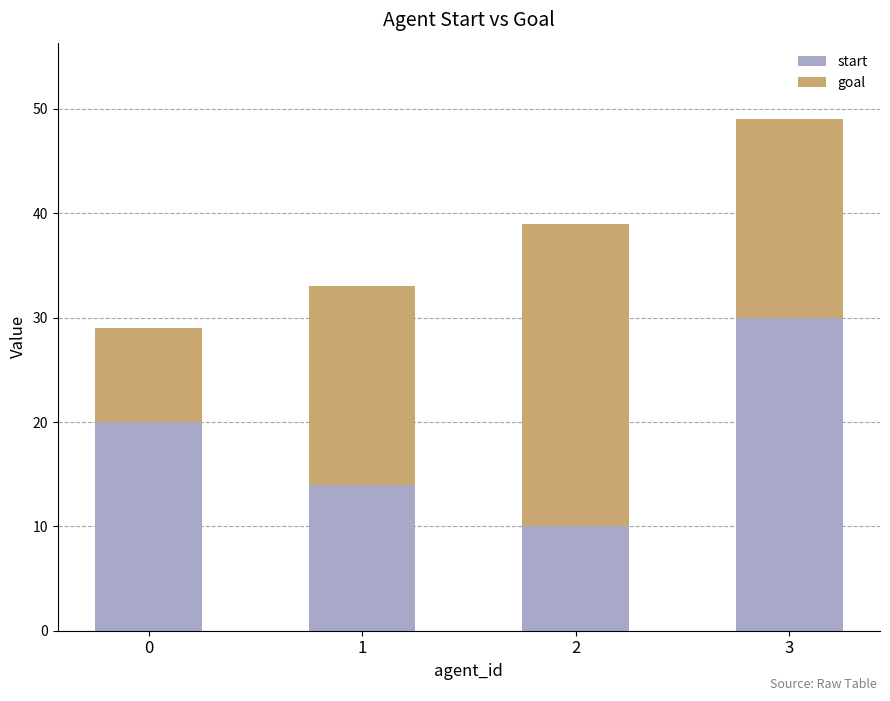

Which category has the highest value in the start series?

3